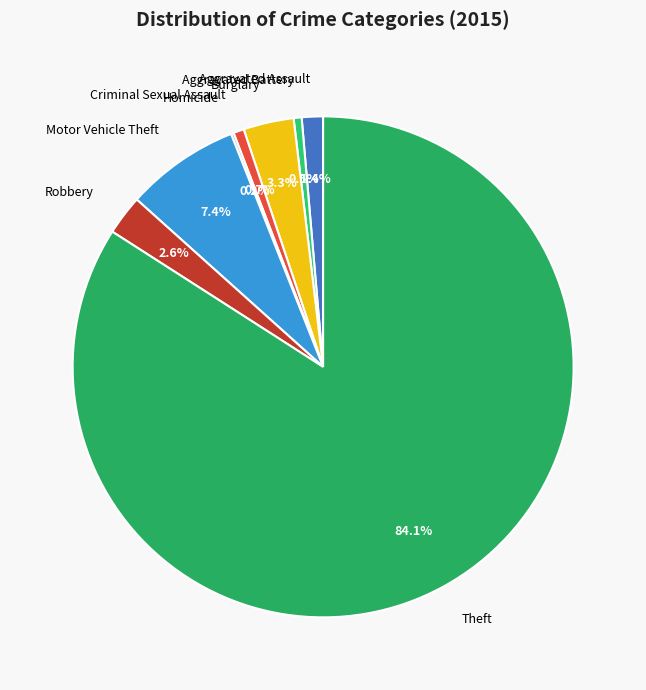

Which category has the biggest portion of the pie?

Theft